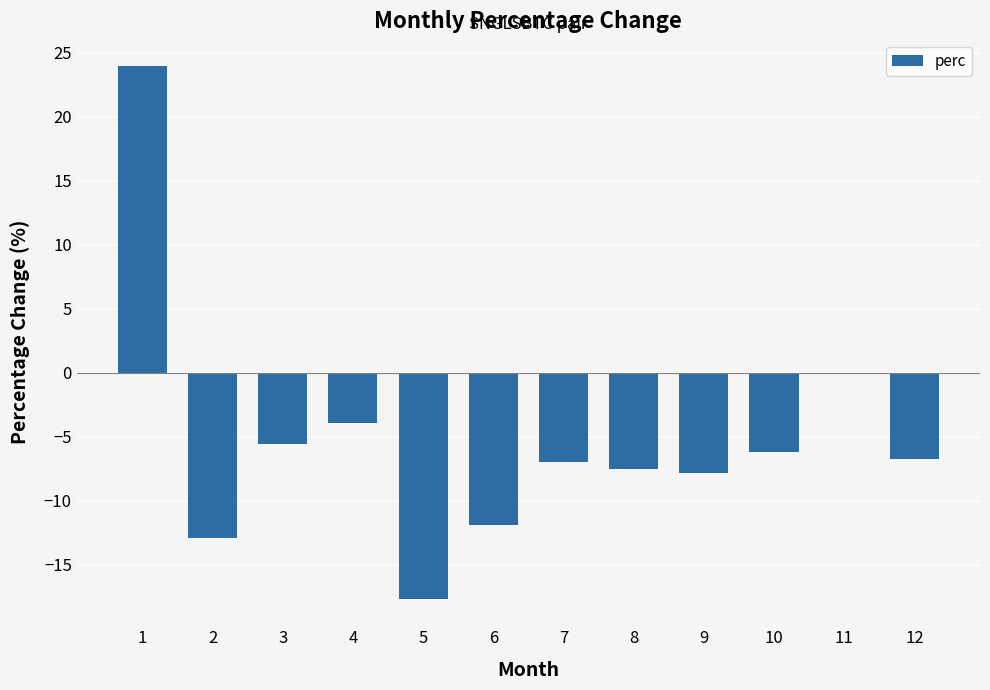

Reading left to right, transcribe all the data shown in this chart.

1=24.0	2=-13.0	3=-5.5	4=-3.9	5=-17.7	6=-11.9	7=-7.0	8=-7.5	9=-7.9	10=-6.2	11=-0.1	12=-6.8